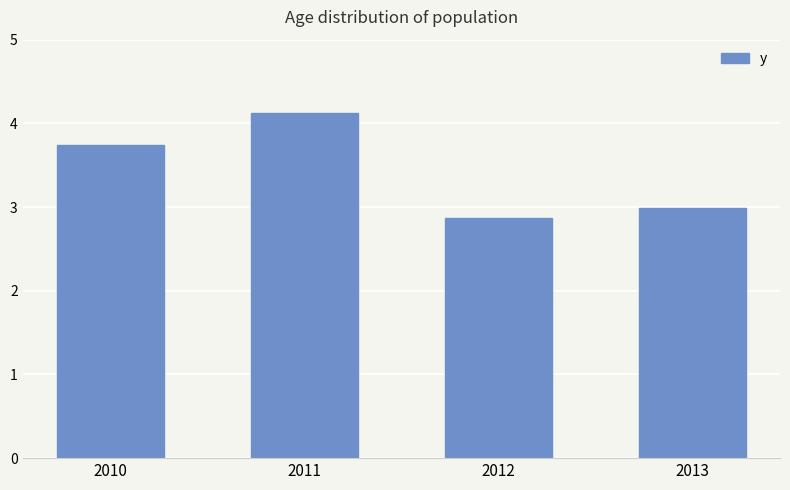

What is the change in value from 2011 to 2013?

-1.1